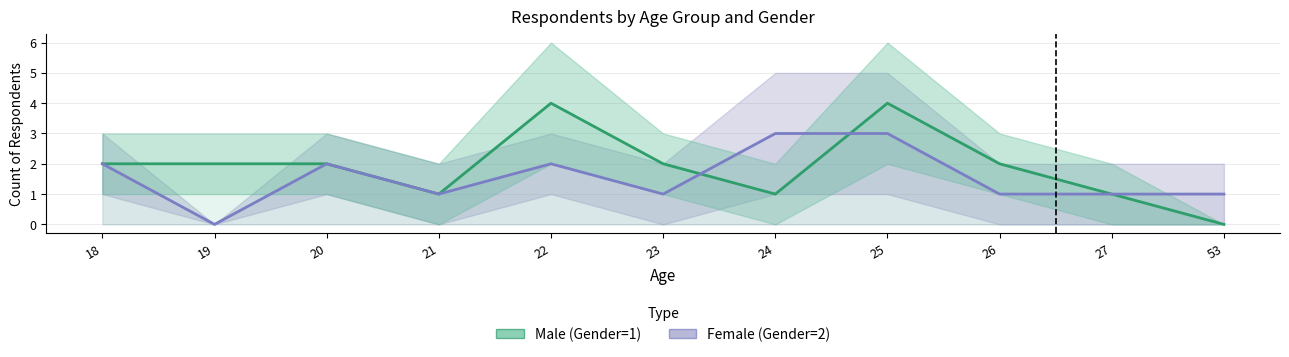

How many lines are shown in the chart?

2